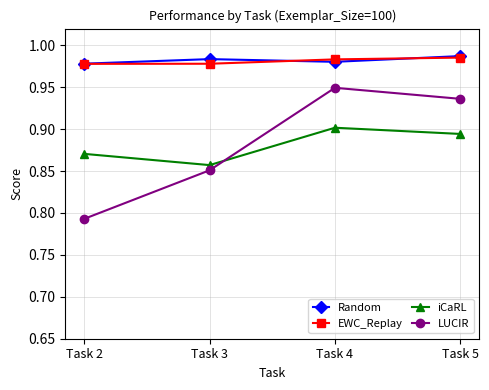

Which series has the largest range (max minus min)?

LUCIR